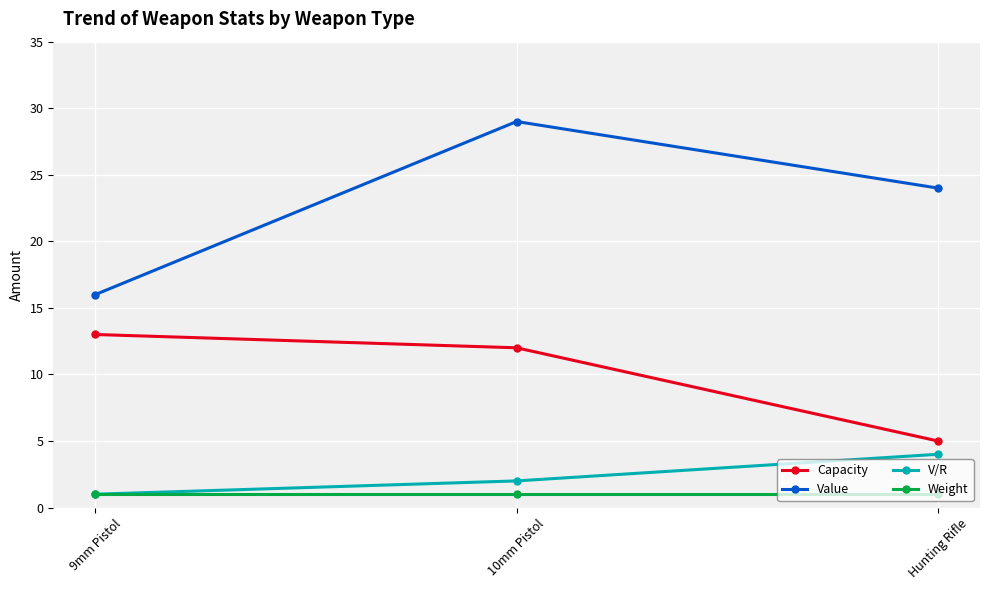

Reading right to left, what are all the values shown in this chart?

Capacity: 5	12	13
Value: 24	29	16
V/R: 4	2	1
Weight: 1	1	1